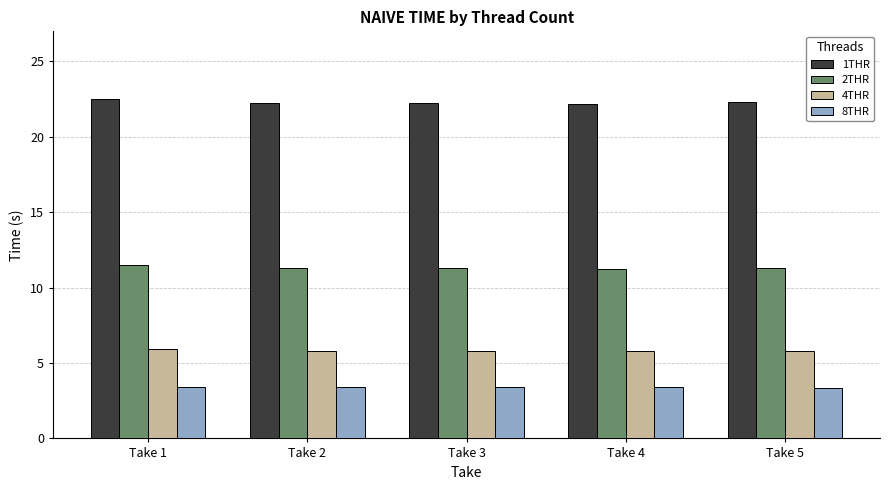

Is it true that 4THR equals 1.4 at Take 2?

False